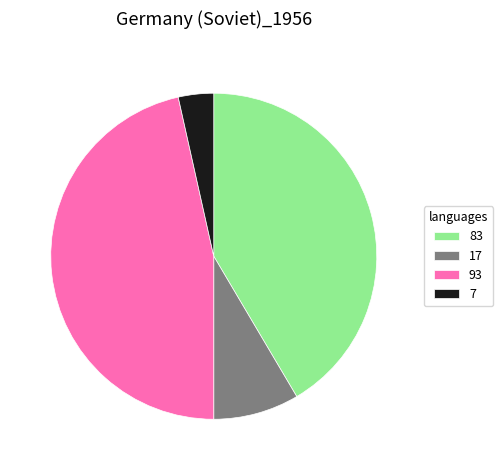

Rank the categories by value from highest to lowest.

93, 83, 17, 7